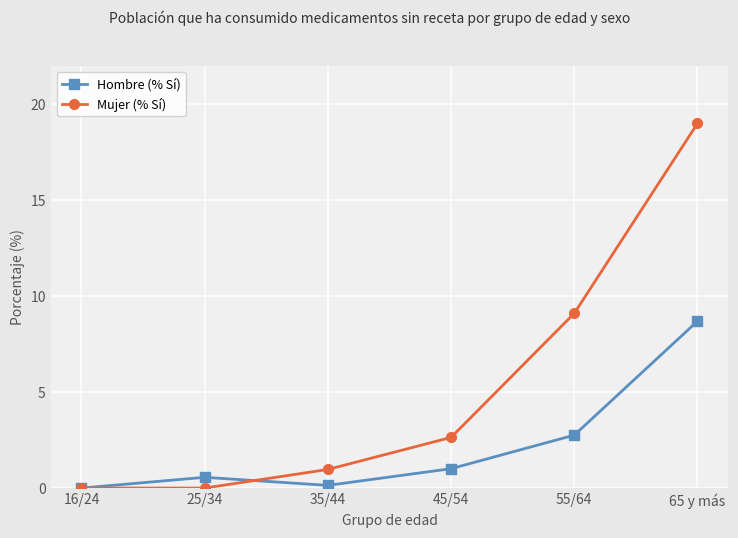

Reading left to right, extract all data points from this chart.

Hombre (% Sí): 16/24=0.0	25/34=0.6	35/44=0.1	45/54=1.0	55/64=2.8	65 y más=8.7
Mujer (% Sí): 16/24=0.0	25/34=0.0	35/44=1.0	45/54=2.6	55/64=9.1	65 y más=19.0